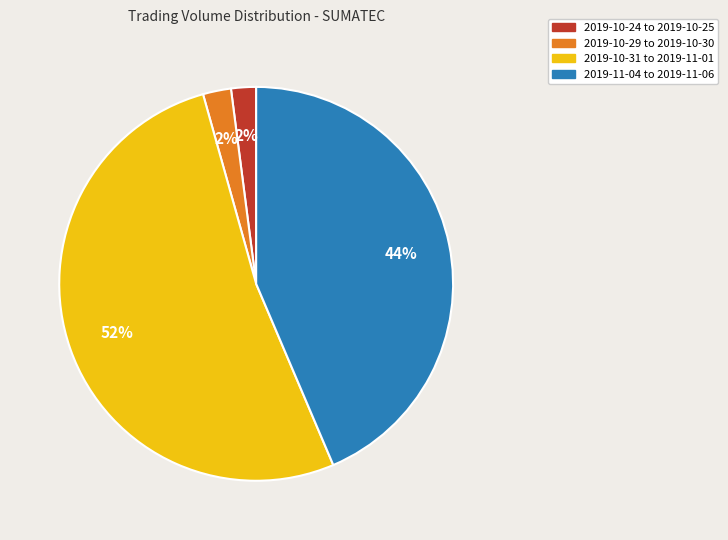

True or false: 2019-10-29 to 2019-10-30 accounts for 2% of the total.

True